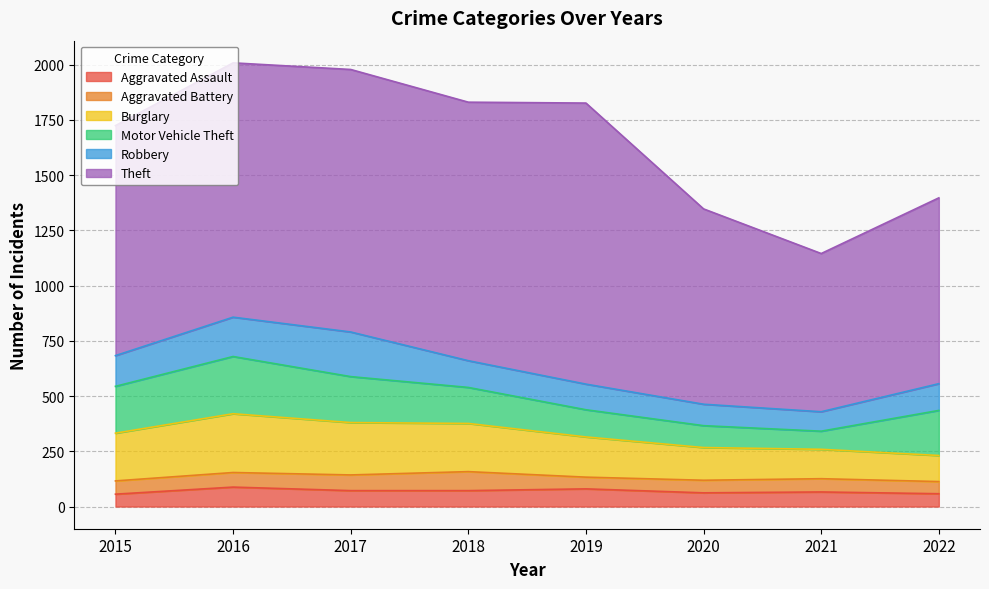

Read the Robbery value at 2020, to the nearest 50.

100